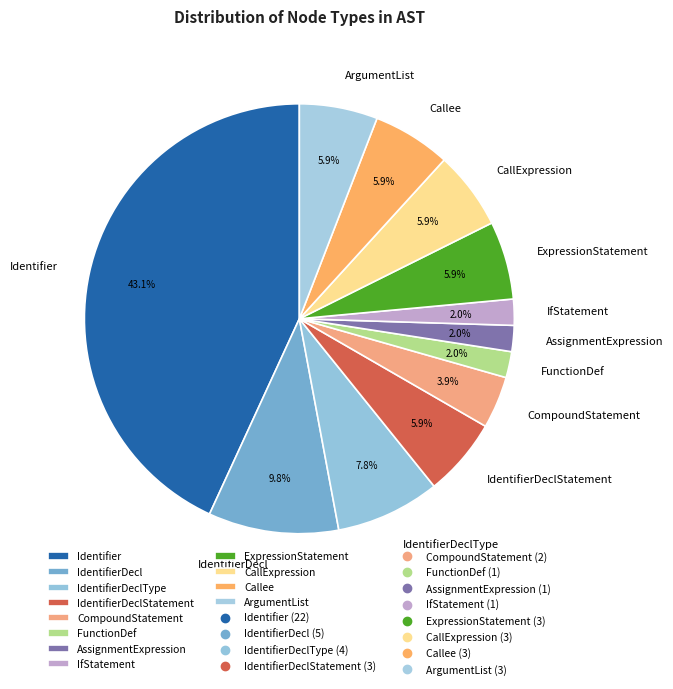

Does IdentifierDeclStatement account for over 50% of the chart?

No